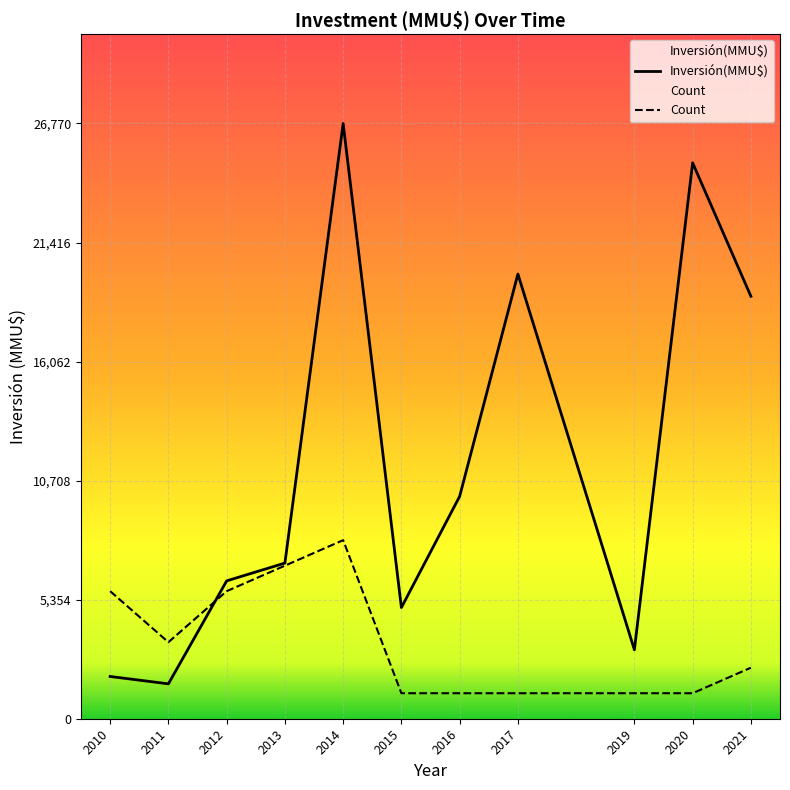

What is the difference between the highest and lowest values at 2013?

116.3